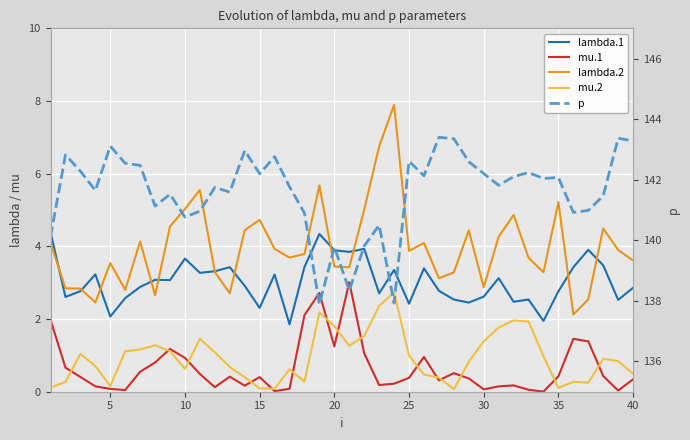

Rank the series at 10 from highest to lowest value.

p, lambda.2, lambda.1, mu.1, mu.2